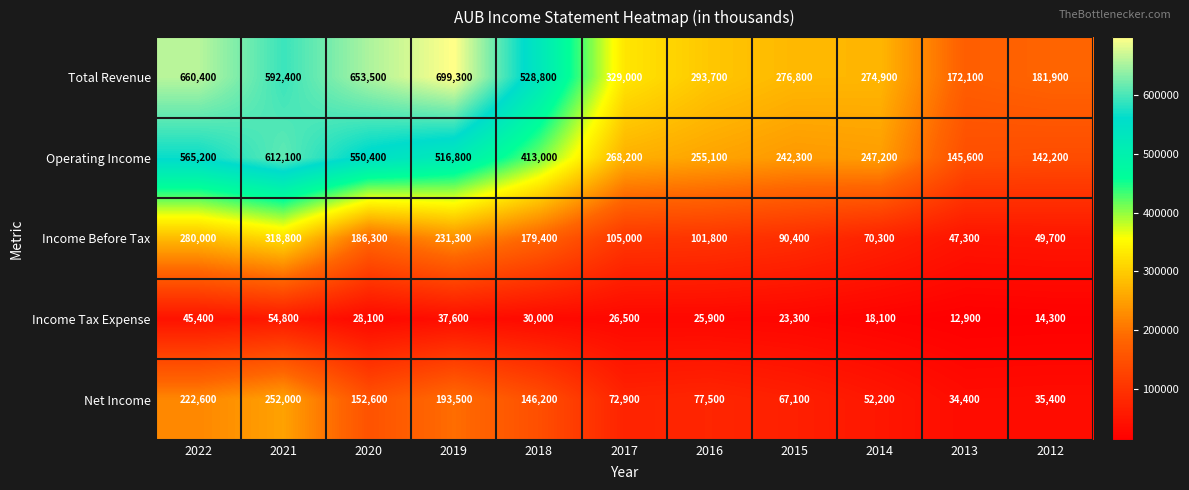

Rank the series by their maximum value, from highest to lowest.

Total Revenue, Operating Income, Income Before Tax, Net Income, Income Tax Expense